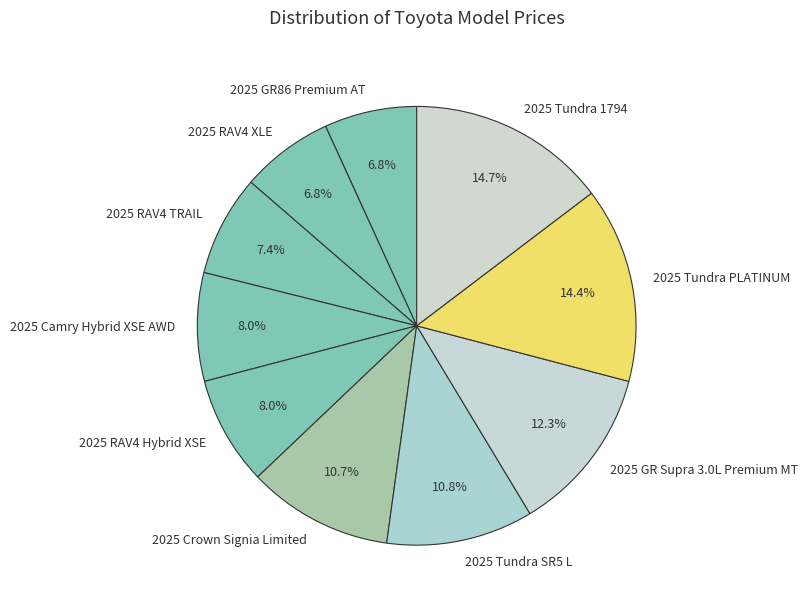

To the nearest percent, what percentage of the pie is 2025 RAV4 Hybrid XSE?

8%